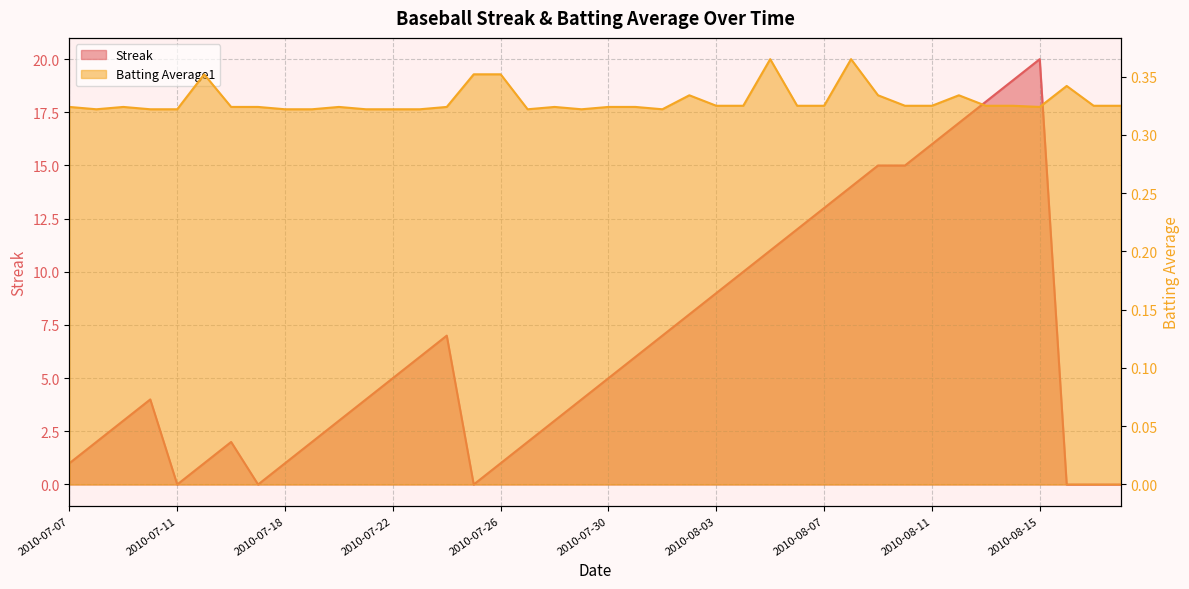

How many distinct data groups are displayed?

2